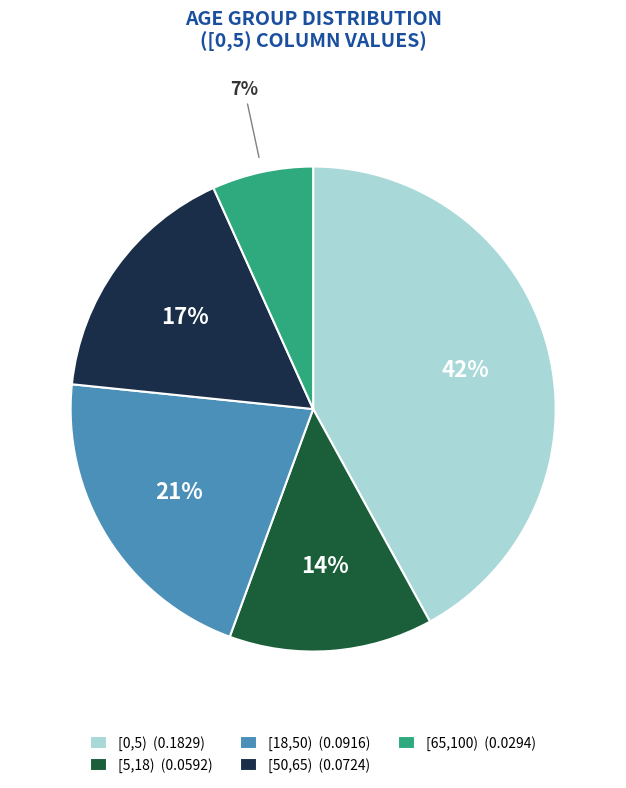

Count the number of slices in the pie.

5